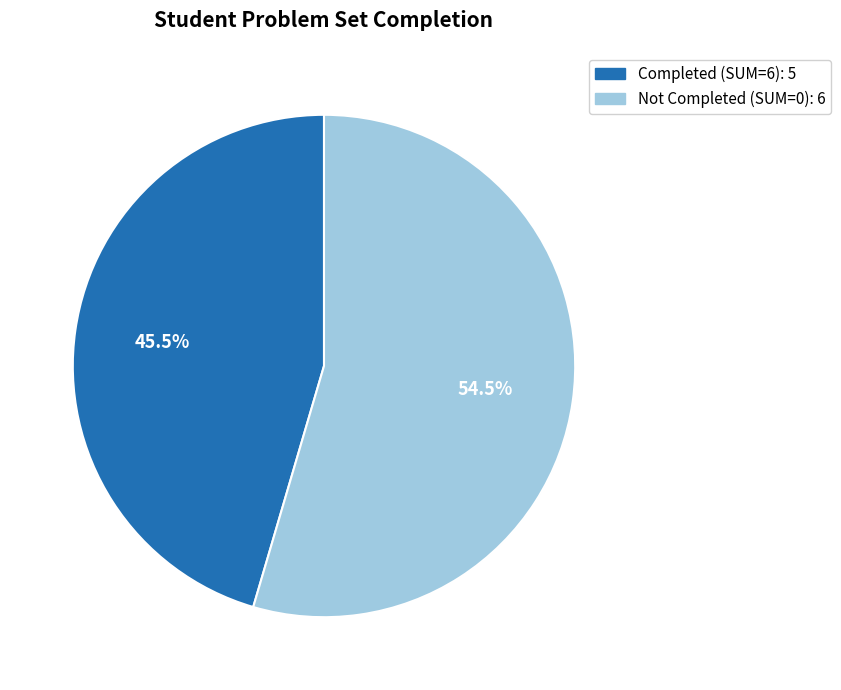

Is there any slice that represents more than half of the pie?

Yes